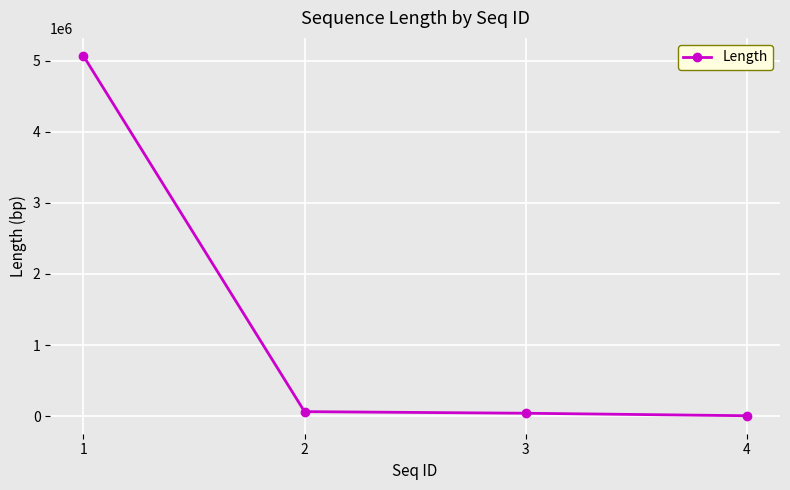

What is the greatest value displayed?

5067943